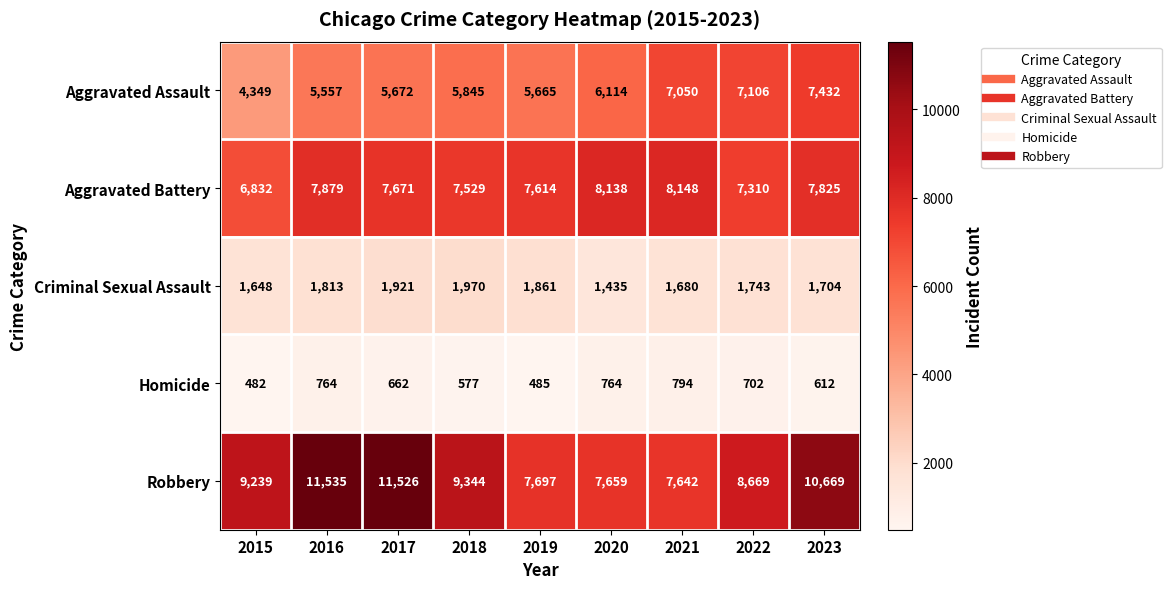

What is the minimum value shown in the chart?

482